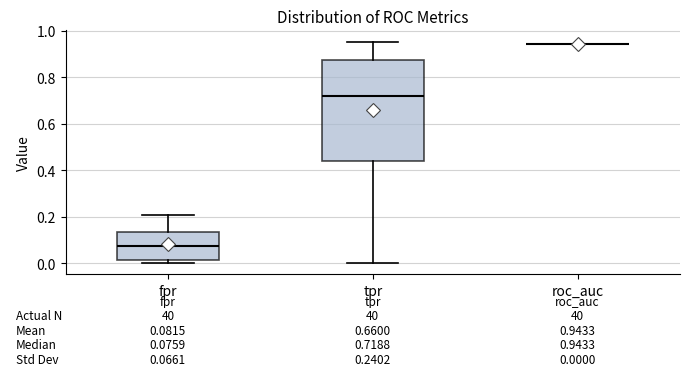

Which box is the tallest, from its lower edge to its upper edge?

tpr